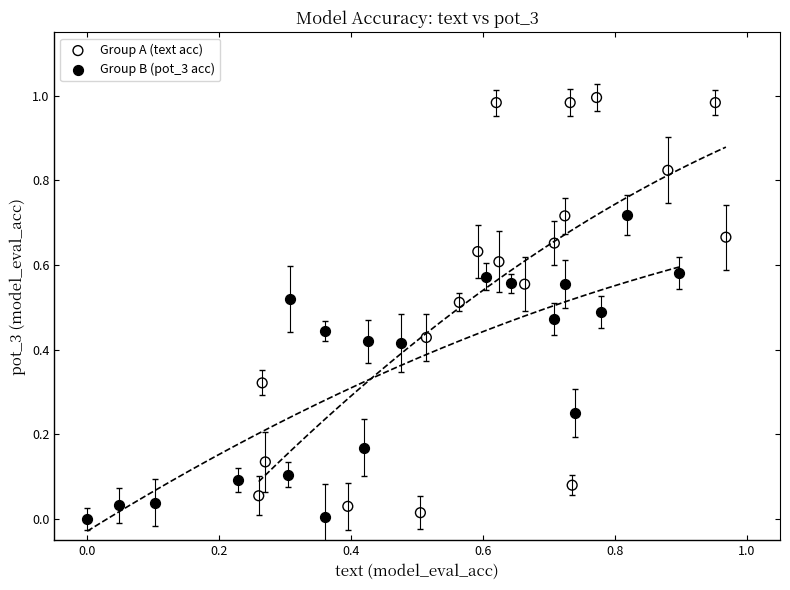

Which series has the widest spread of Y values?

Group A (text acc)